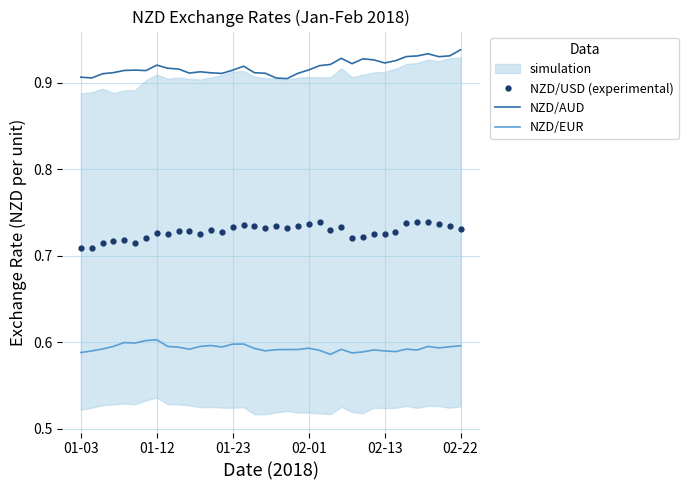

True or false: NZD/AUD and NZD/EUR cross at least once.

False